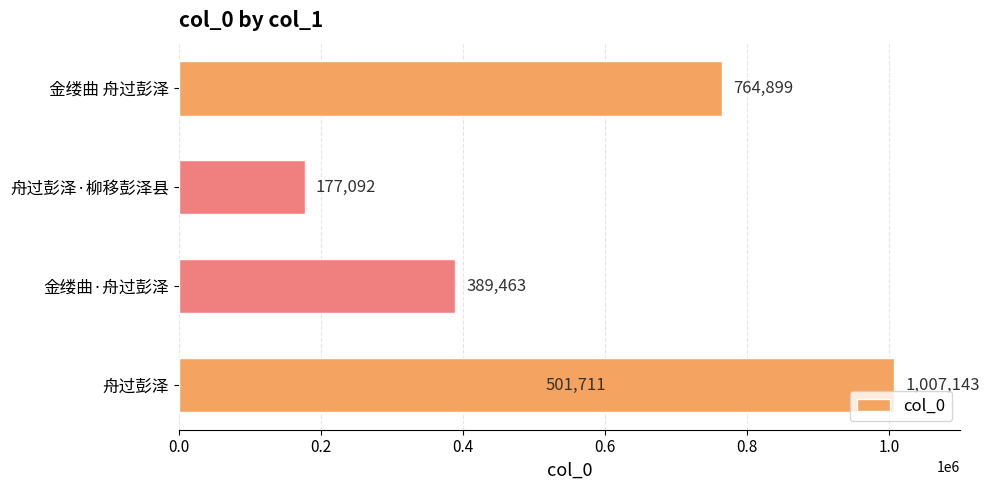

How many values are between 389463 and 764899?

3